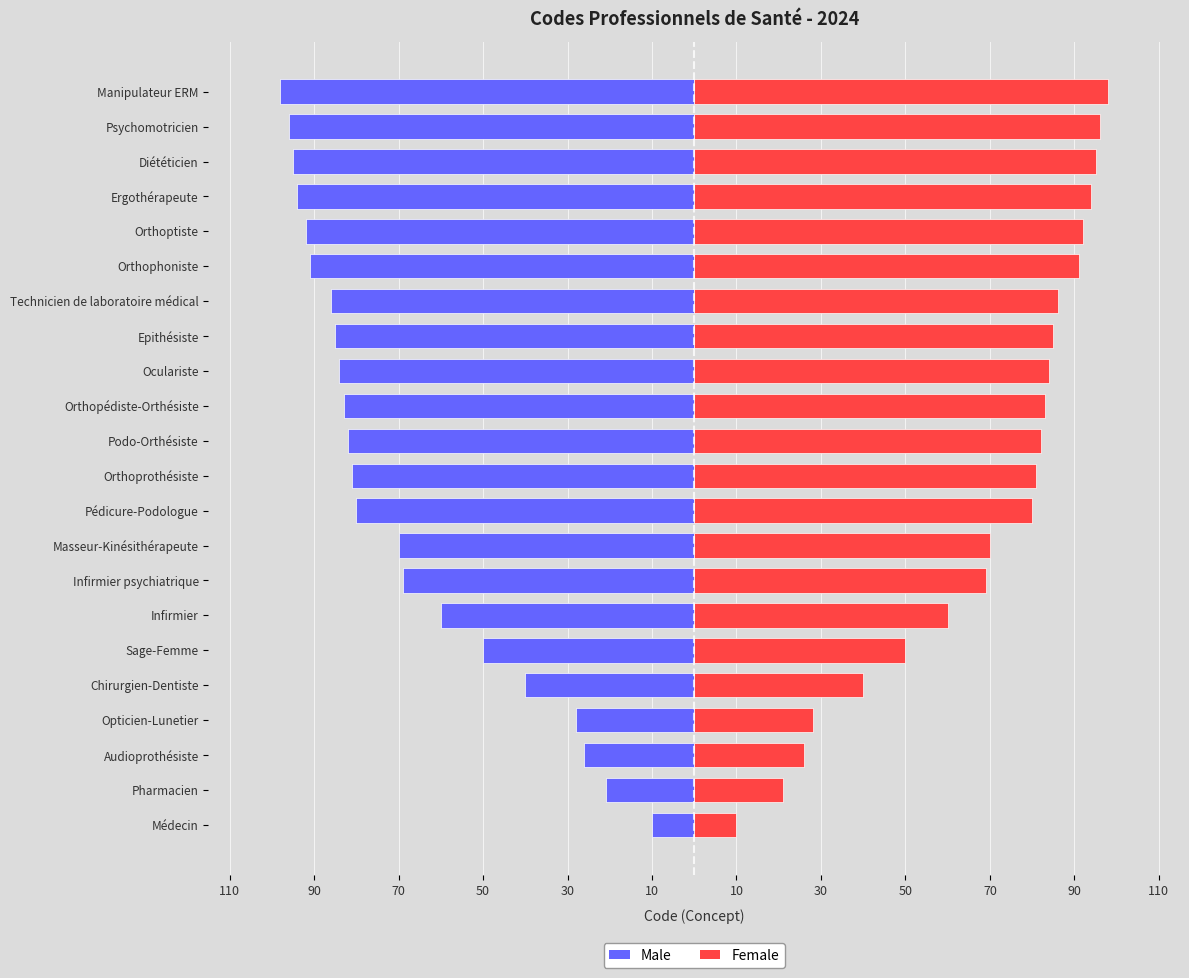

Is the value of Female at Chirurgien-Dentiste greater than the value of Male at Masseur-Kinésithérapeute?

Yes